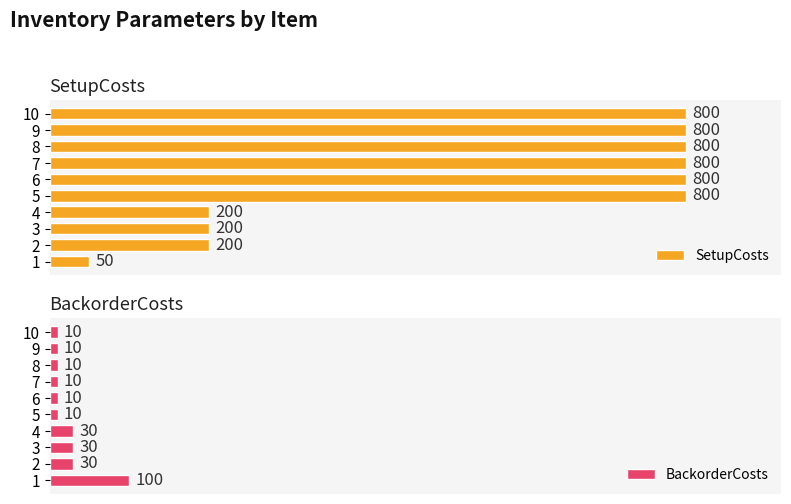

At how many categories does at least one series exceed 569?

6